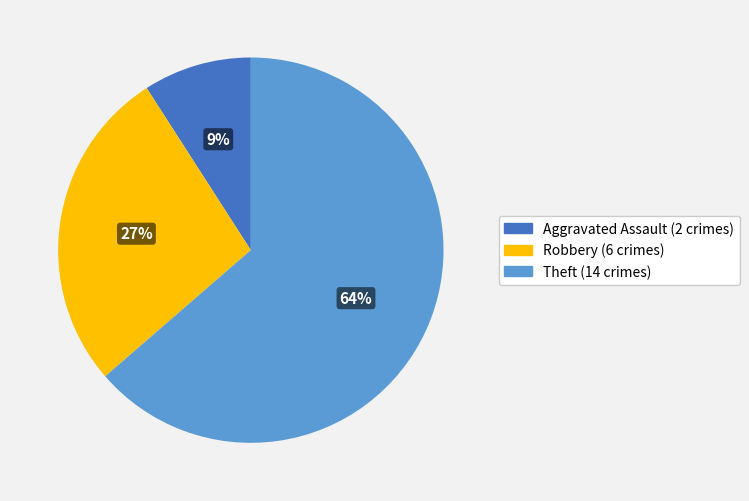

Is the sum of Theft (14 crimes) and Robbery (6 crimes) greater than half?

Yes